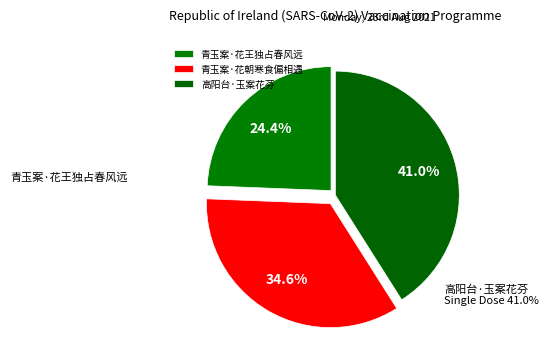

To the nearest percent, what is the difference between the 青玉案·花朝寒食偏相遇 and 青玉案·花王独占春风远 slice percentages?

10%